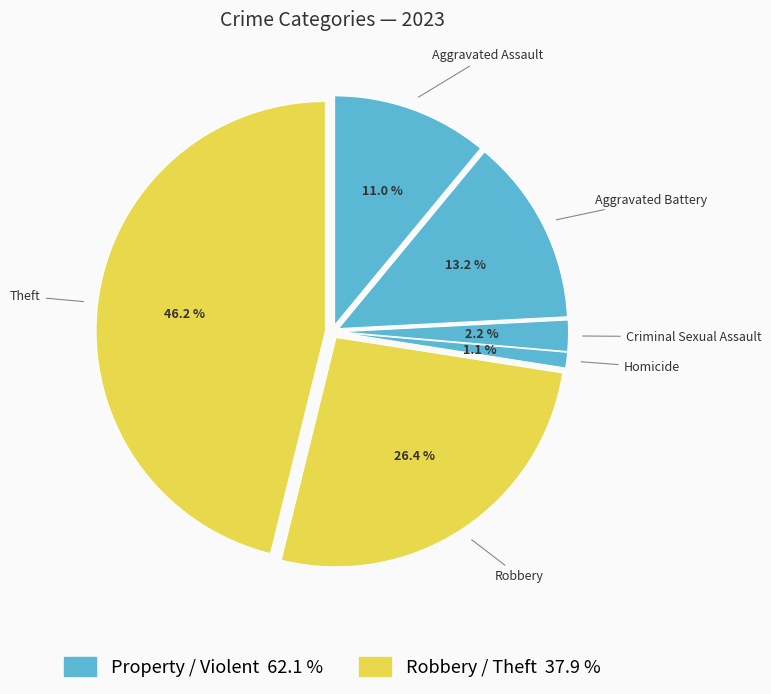

What portion of the pie excludes Homicide?

98.9%